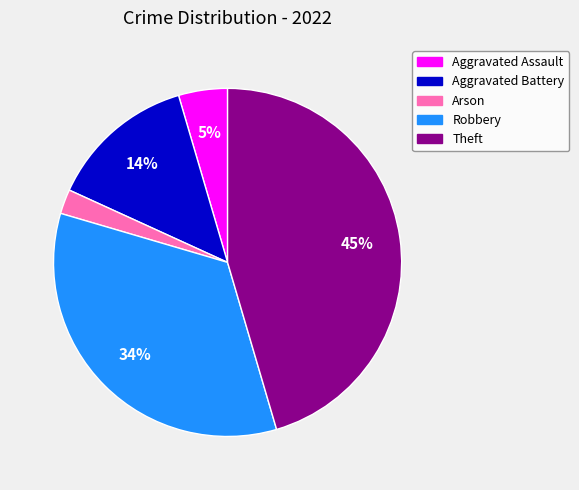

What percentage is the Robbery slice, to the nearest percent?

34%